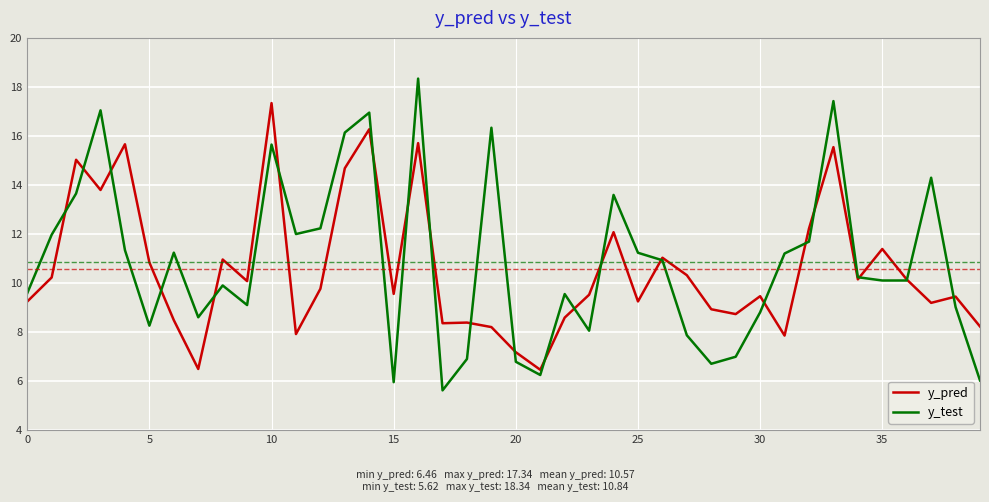

How many series are shown in this chart?

2